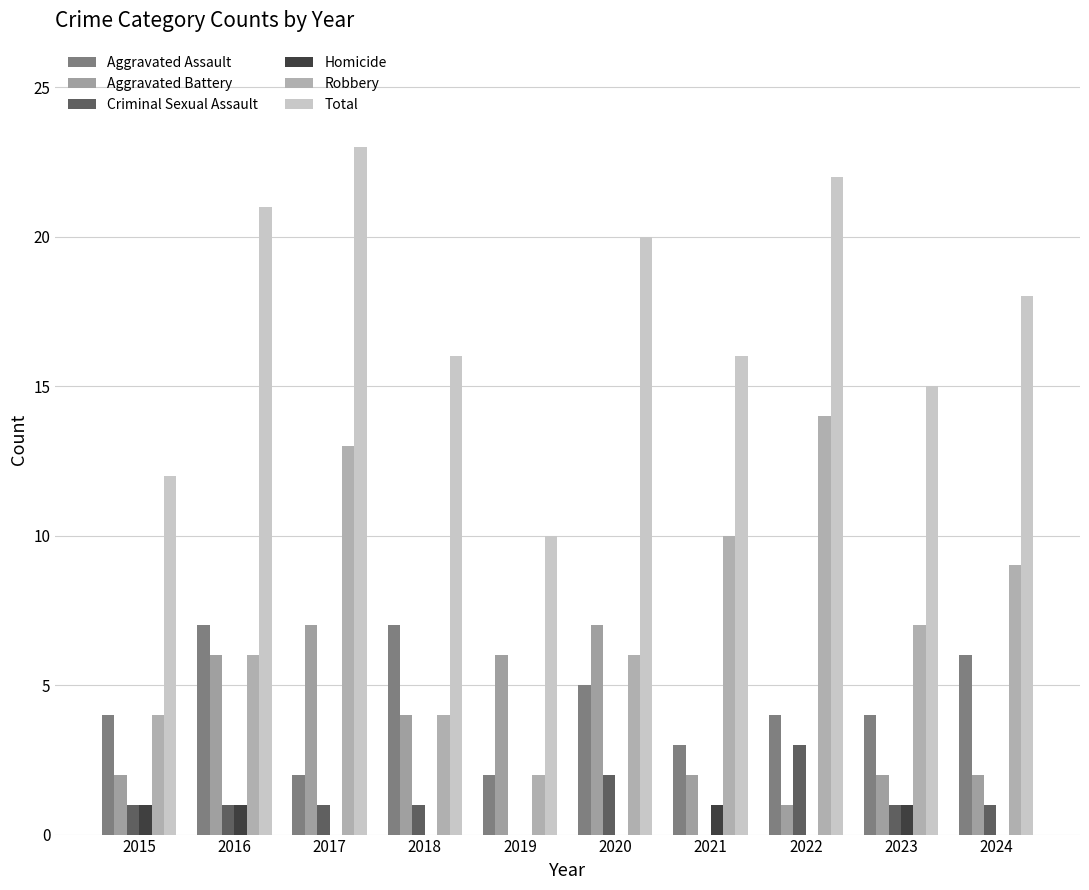

How many series are shown in this chart?

6